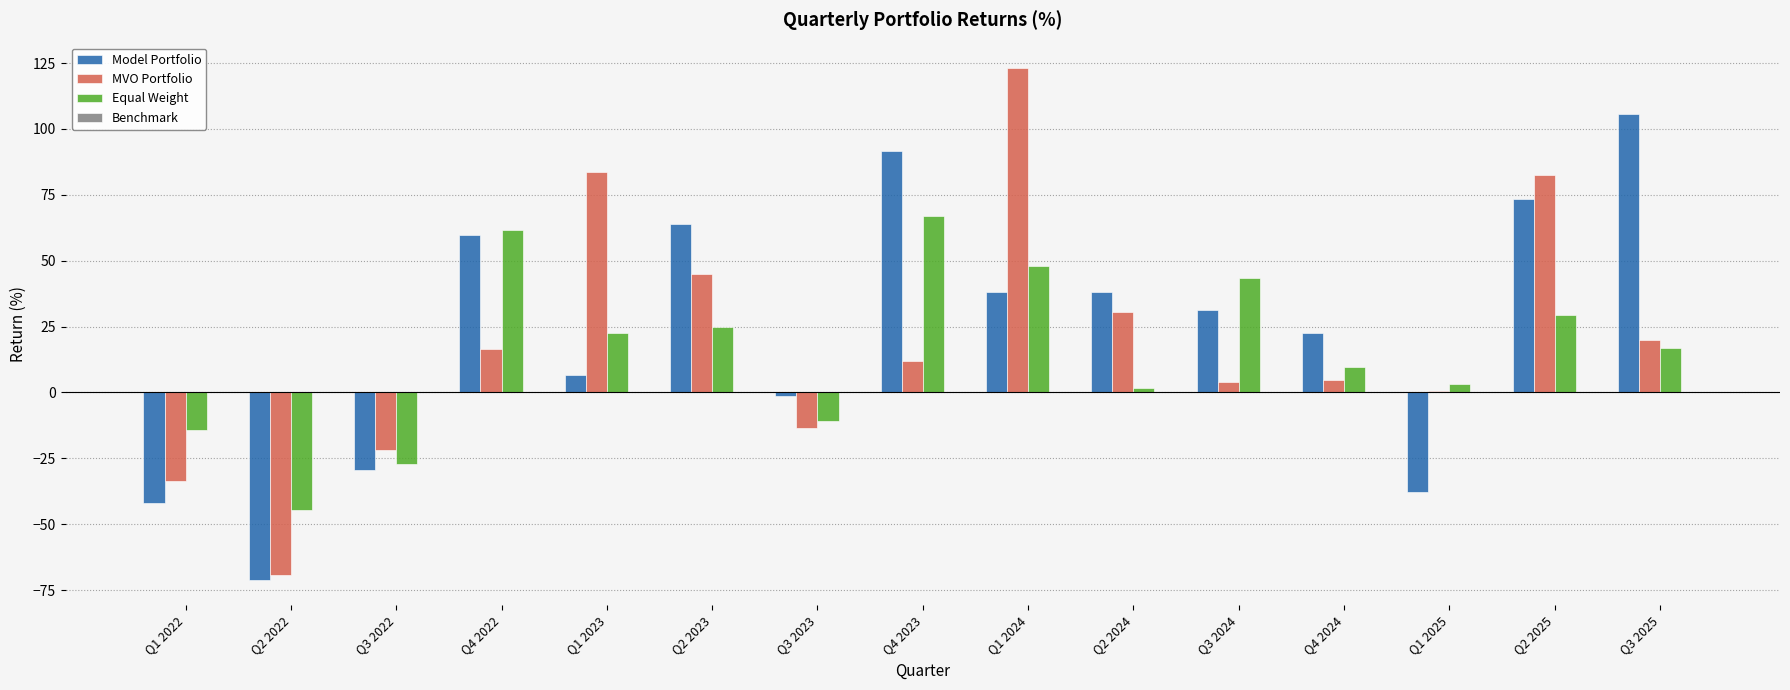

Rank the series by their average value, from lowest to highest.

Equal Weight, MVO Portfolio, Model Portfolio